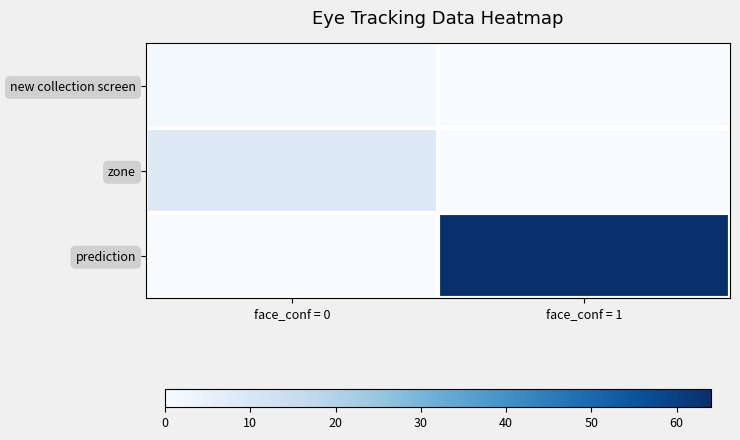

Which series has the widest spread of values?

prediction